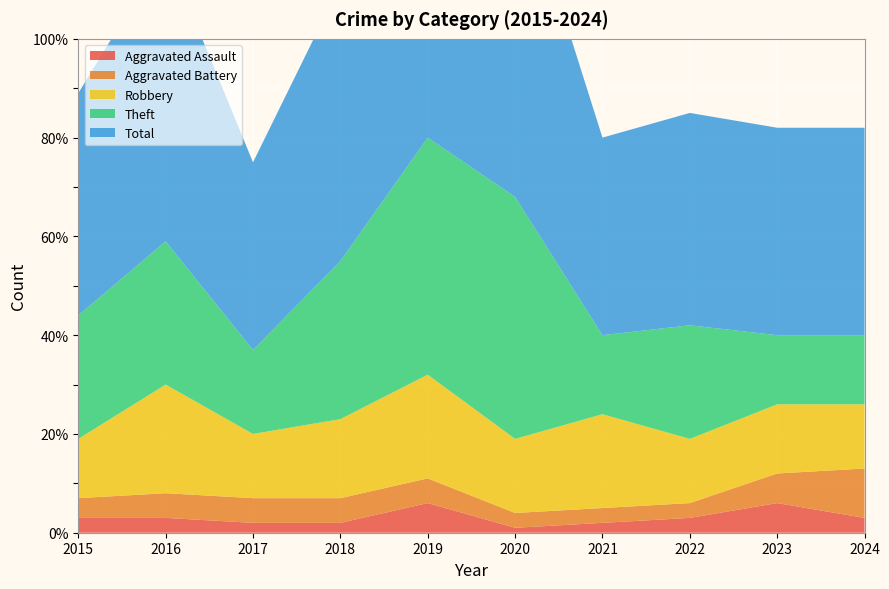

Reading left to right, what are all the values shown in this chart?

Aggravated Assault: 3	3	2	2	6	1	2	3	6	3
Aggravated Battery: 4	5	5	5	5	3	3	3	6	10
Robbery: 12	22	13	16	21	15	19	13	14	13
Theft: 25	29	17	32	48	49	16	23	14	14
Total: 45	59	38	56	80	68	40	43	42	42